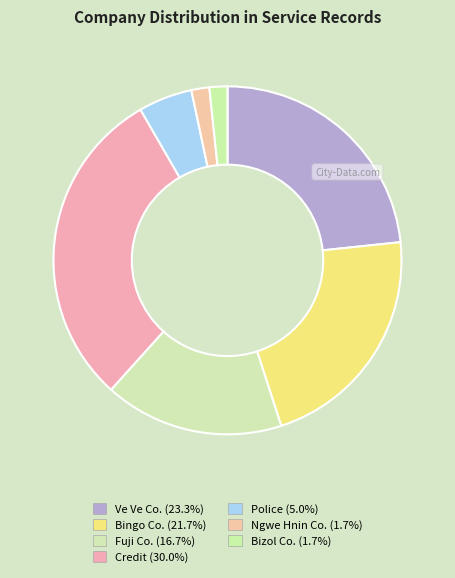

To the nearest percent, what is the difference between the largest and smallest slice percentages?

28%